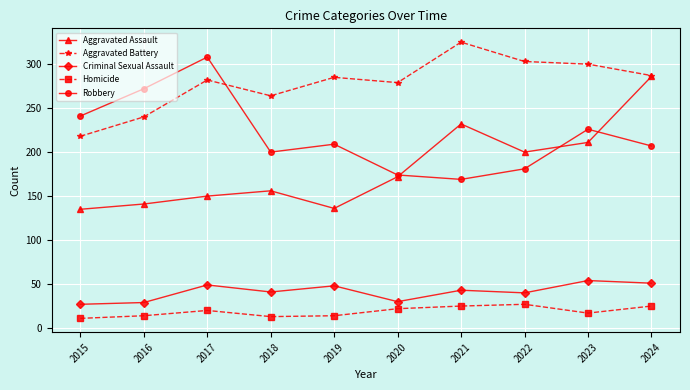

What is the greatest value displayed?

325